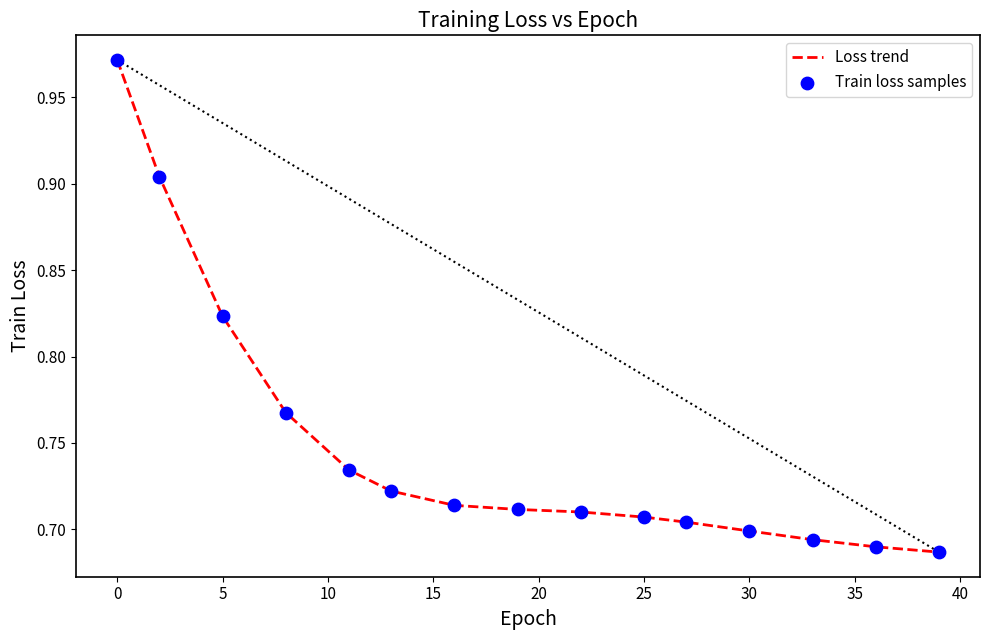

What is the difference between the maximum and minimum values?

0.3